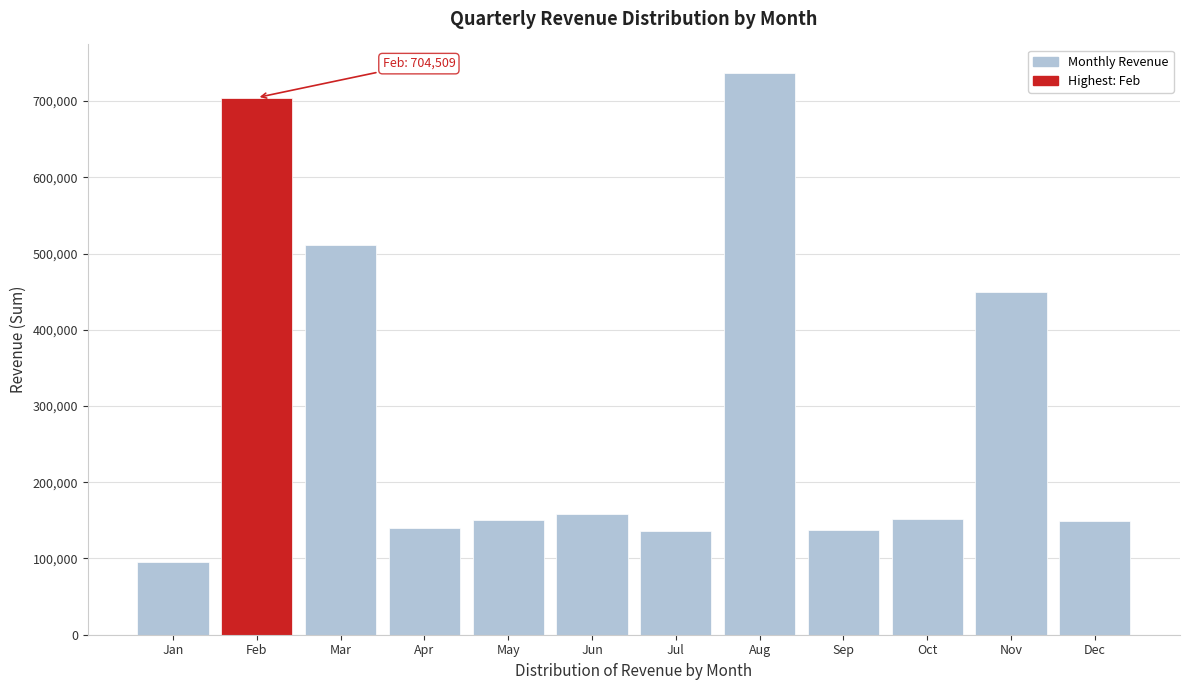

What is the change in value from Feb to Nov?

-255340